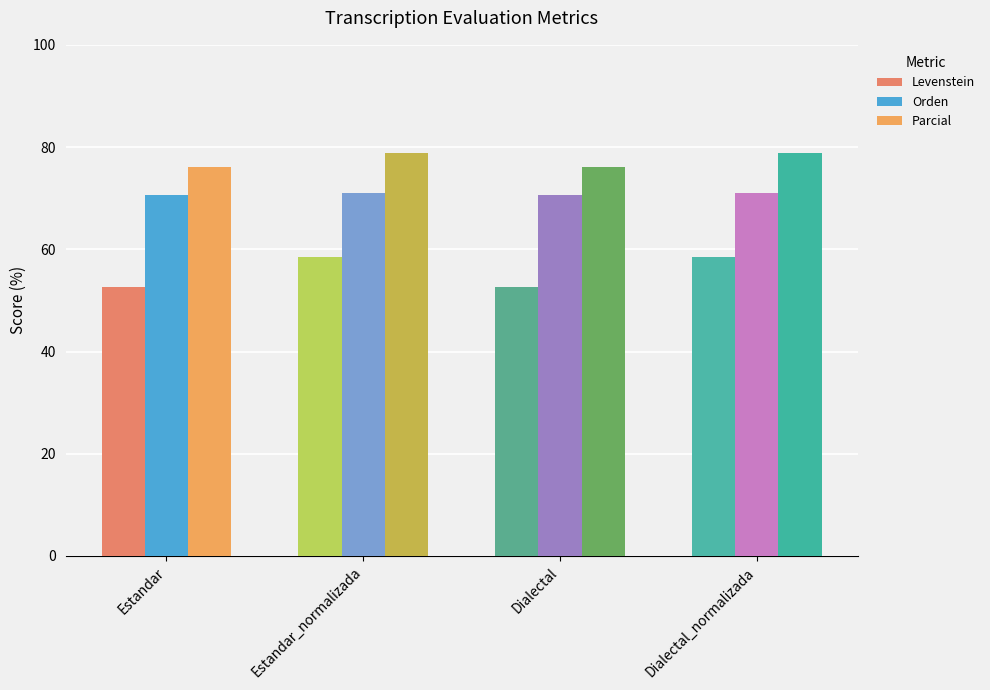

Count the number of data series in this chart.

3